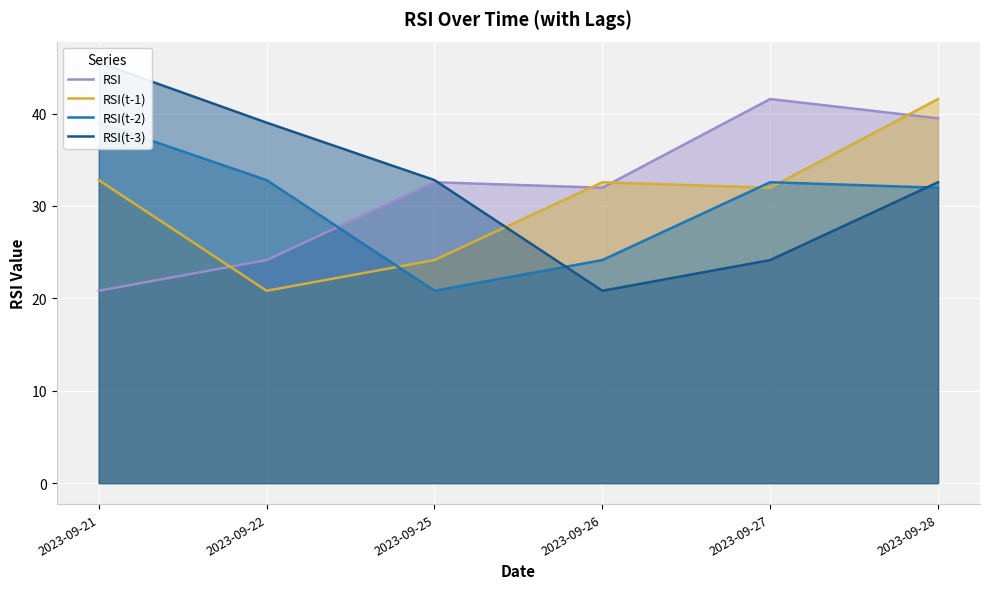

At which label is RSI(t-1) closest to 31?

2023-09-27